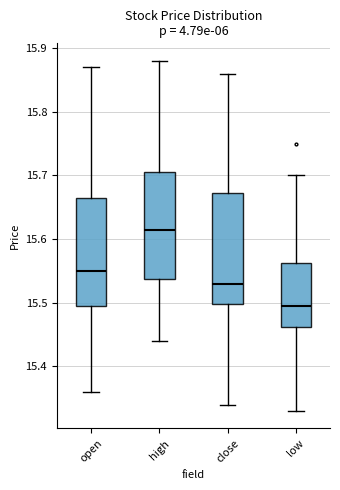

Where does the median line of the box for low sit on the y-axis? The values are not printed on the chart, so give them approximately, as read against the axis.

15.50